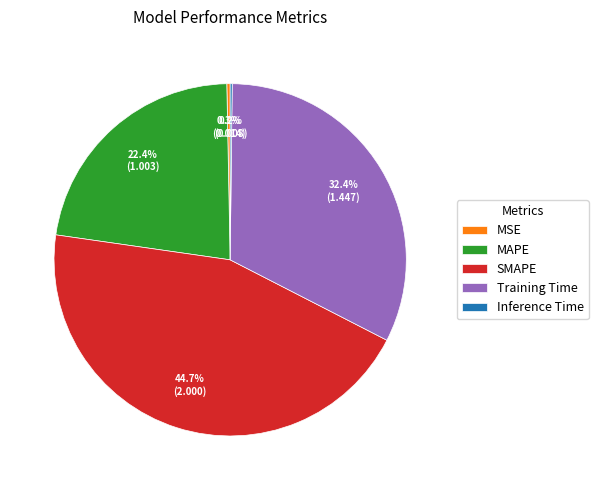

Is it true that Training Time is 47% of the pie?

False